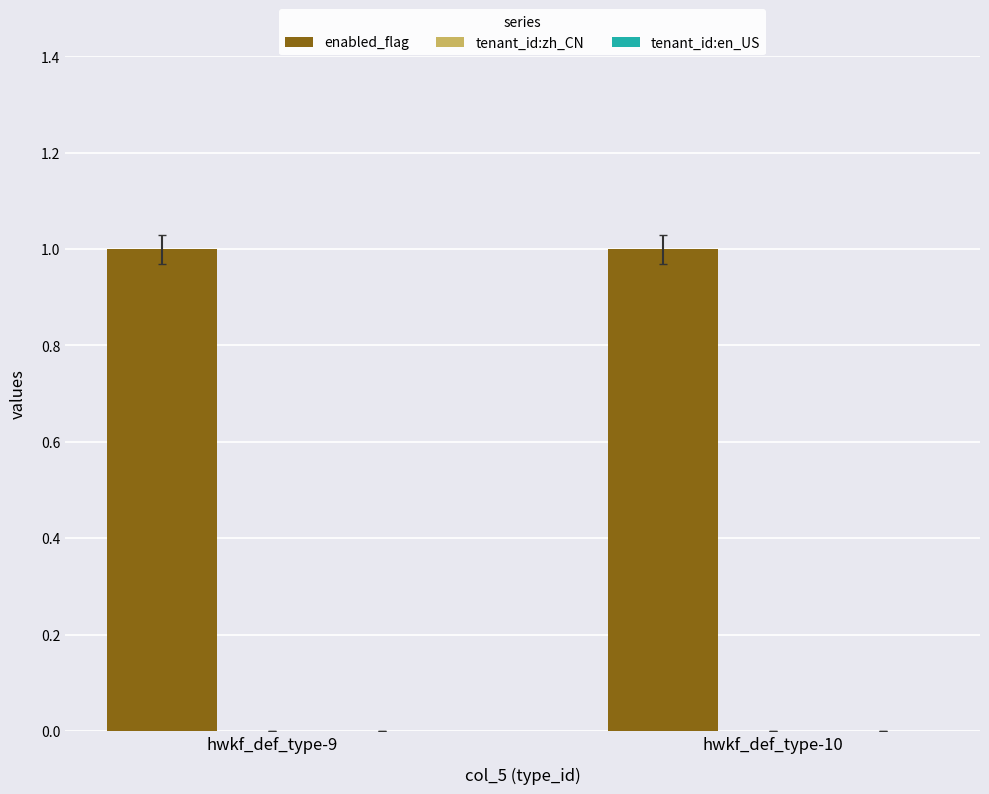

At which label does enabled_flag reach its minimum?

hwkf_def_type-9